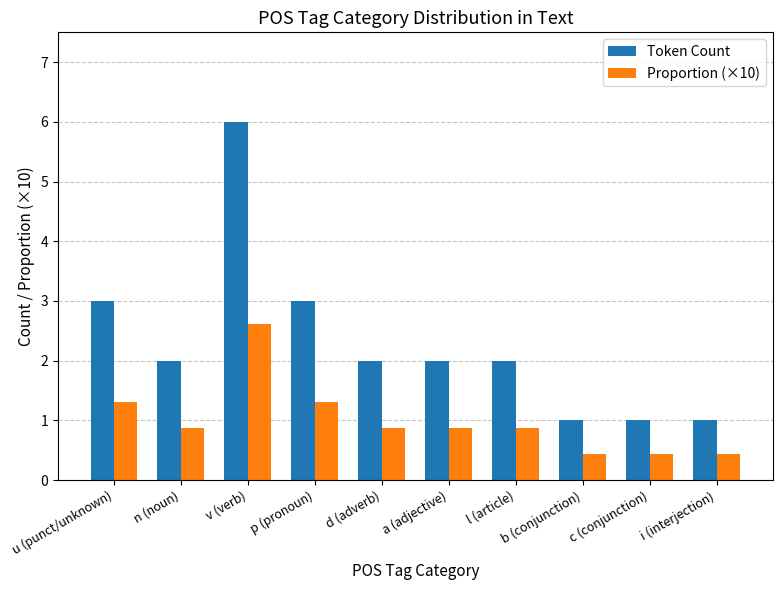

Read the Token Count value at c (conjunction).

1.0